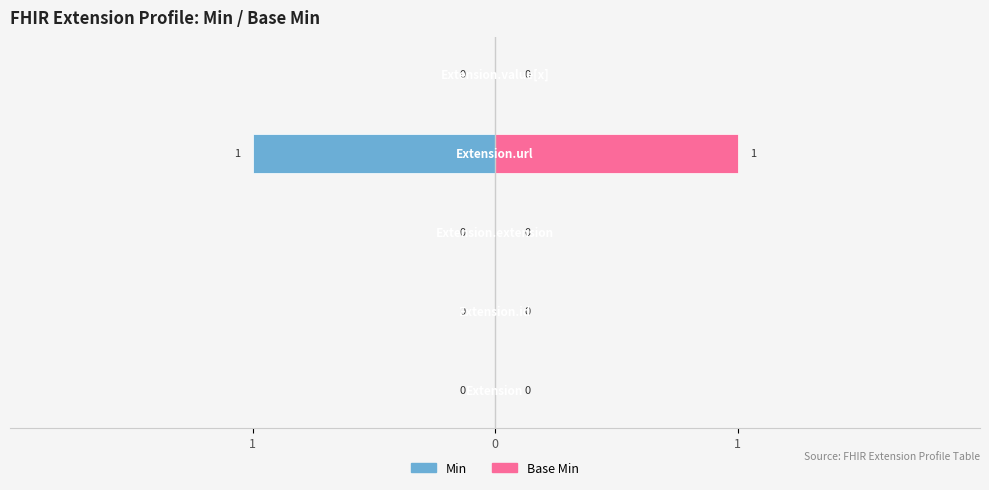

Which label corresponds to the smallest value in the chart?

Extension